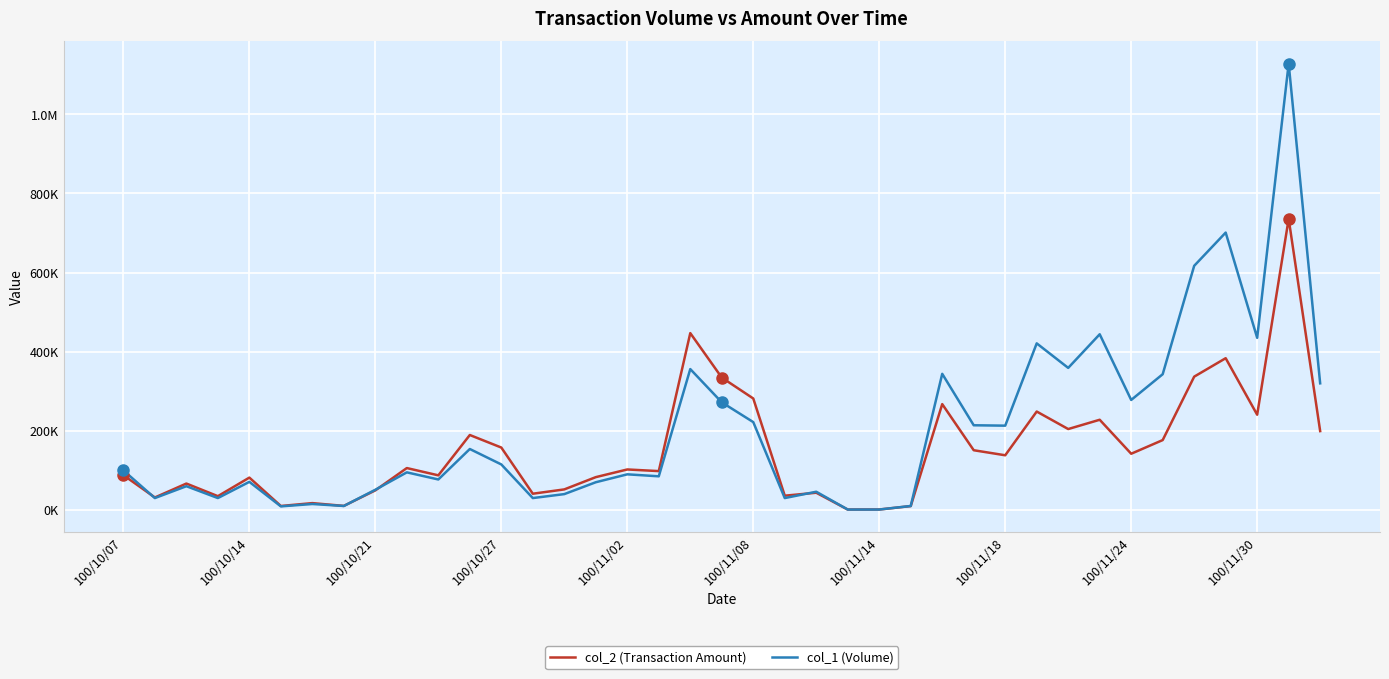

Does the chart have visible grid lines?

Yes